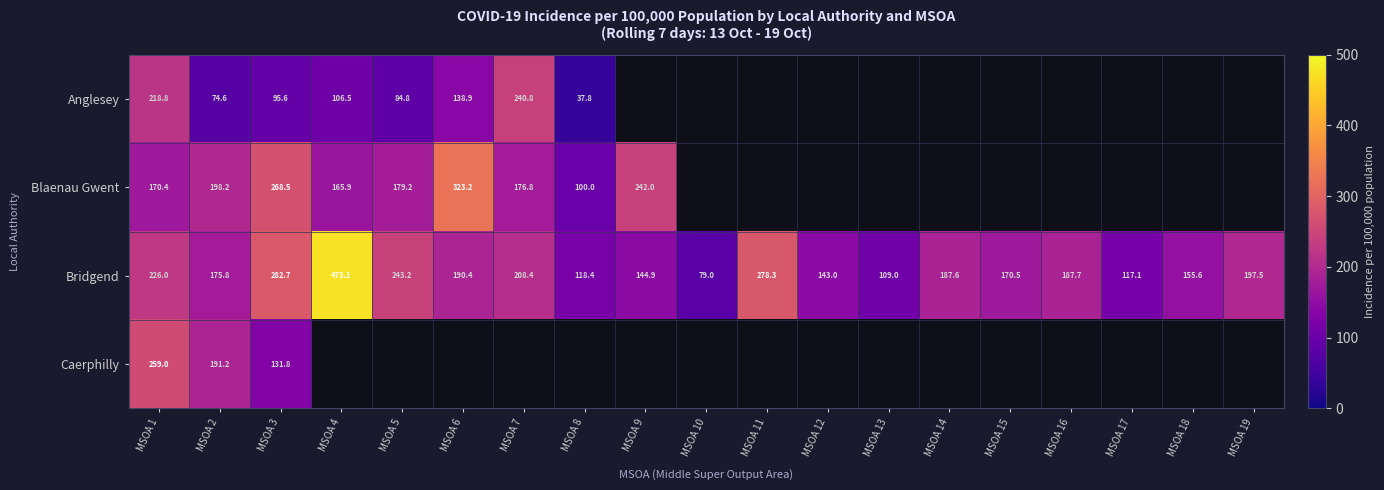

Is it true that Blaenau Gwent equals 105.4 at MSOA 1?

False